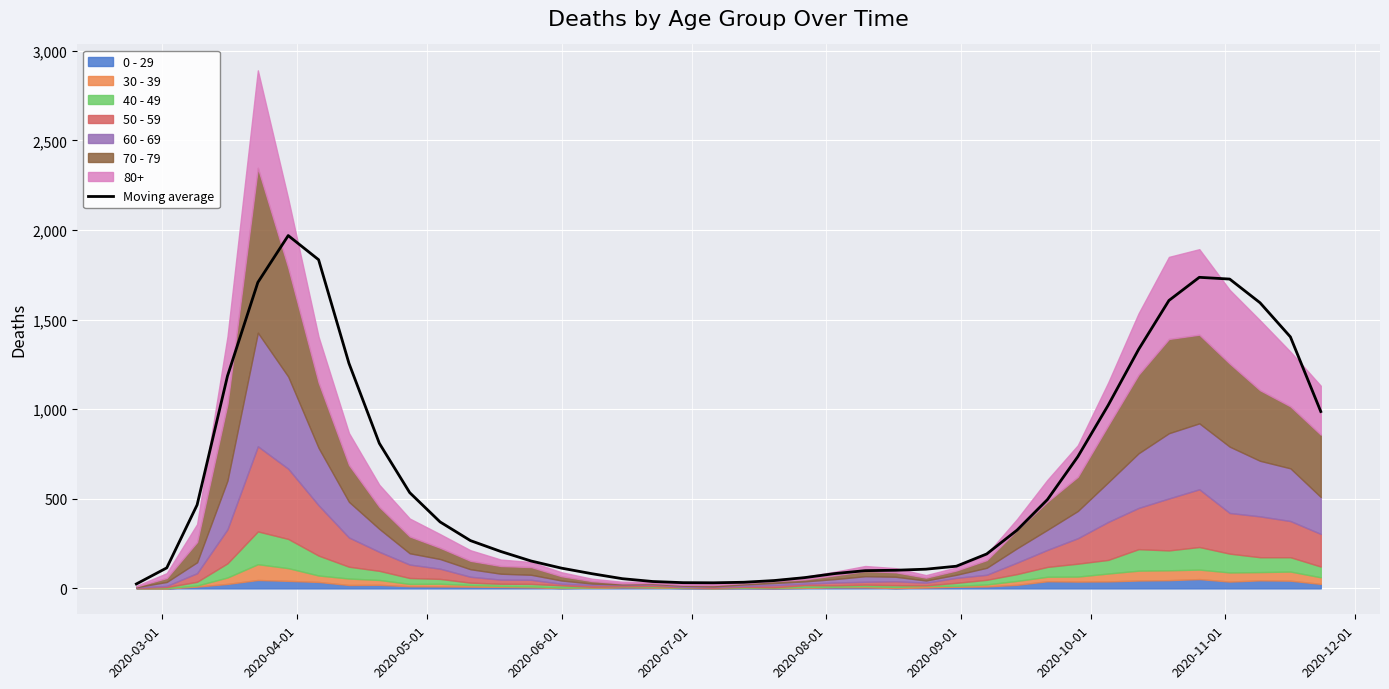

What is the maximum value for Moving average?

1969.0